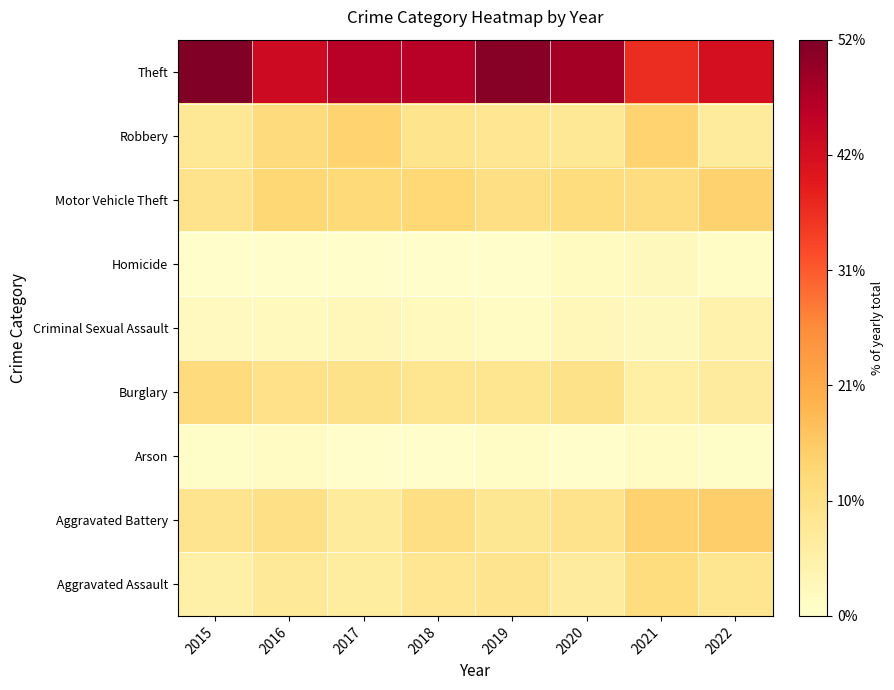

At how many categories does at least one series exceed 17?

8